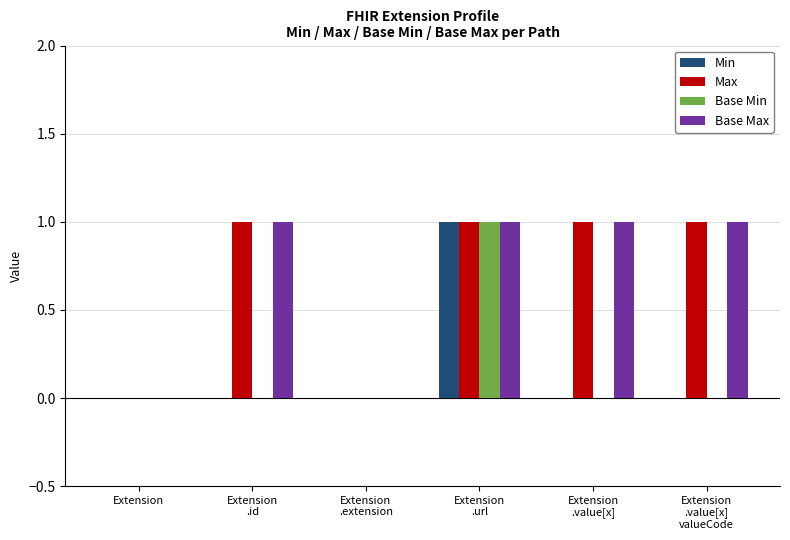

How many Base Min values are between 0 and 1?

6